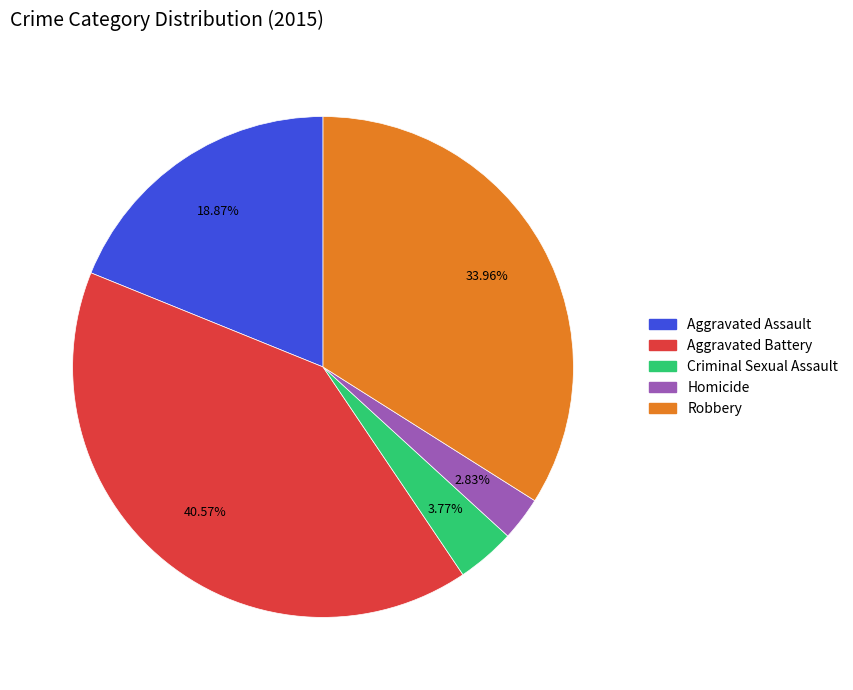

What is the ratio of the value at Aggravated Battery to the value at Robbery?

1.2